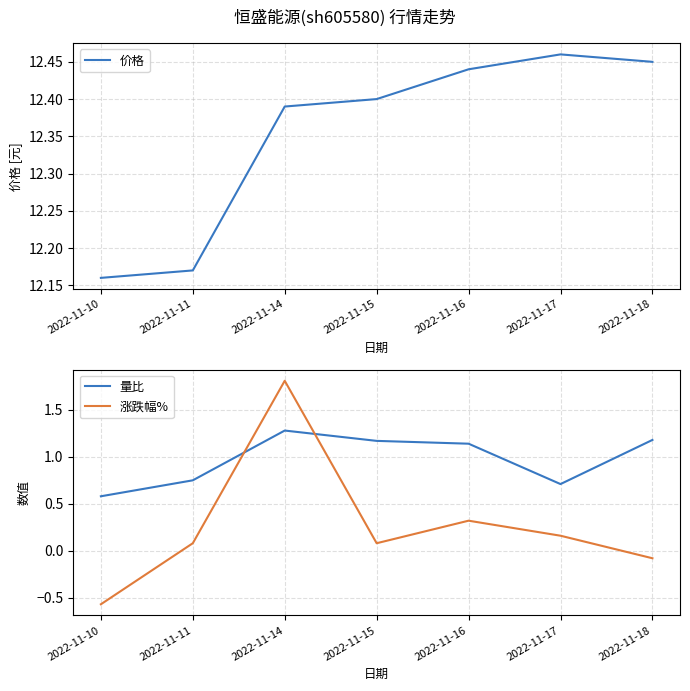

Between 2022-11-18 and 2022-11-17, which is larger?

2022-11-17